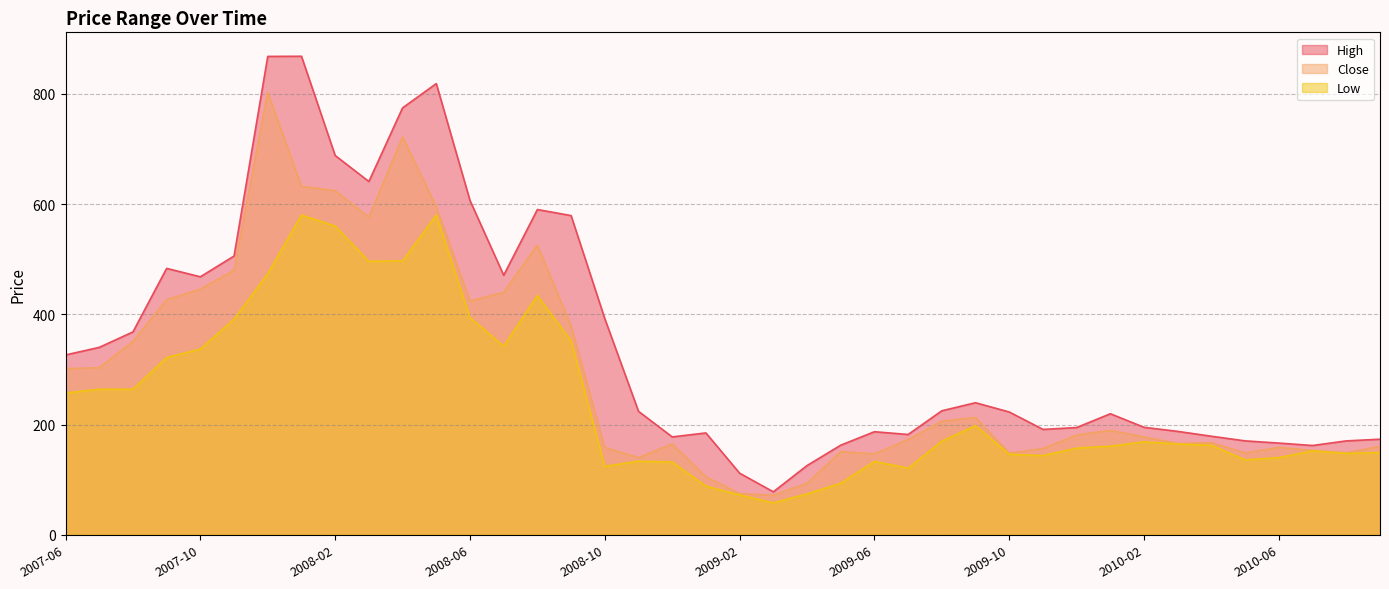

The value of Close at 2008-06 is 597.1. True or false?

False